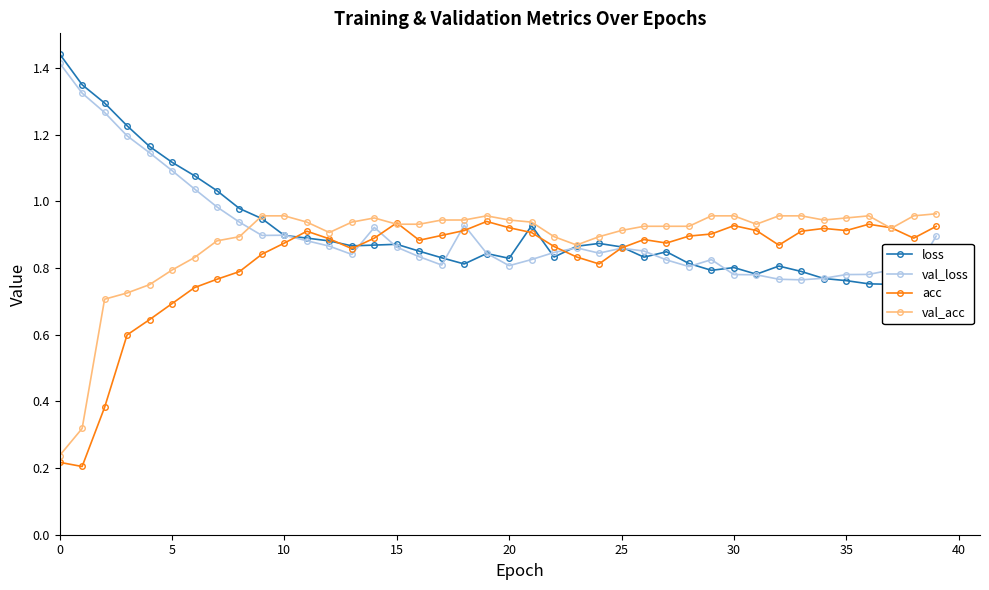

The val_loss series shows 0.8 at 17. True or false?

True